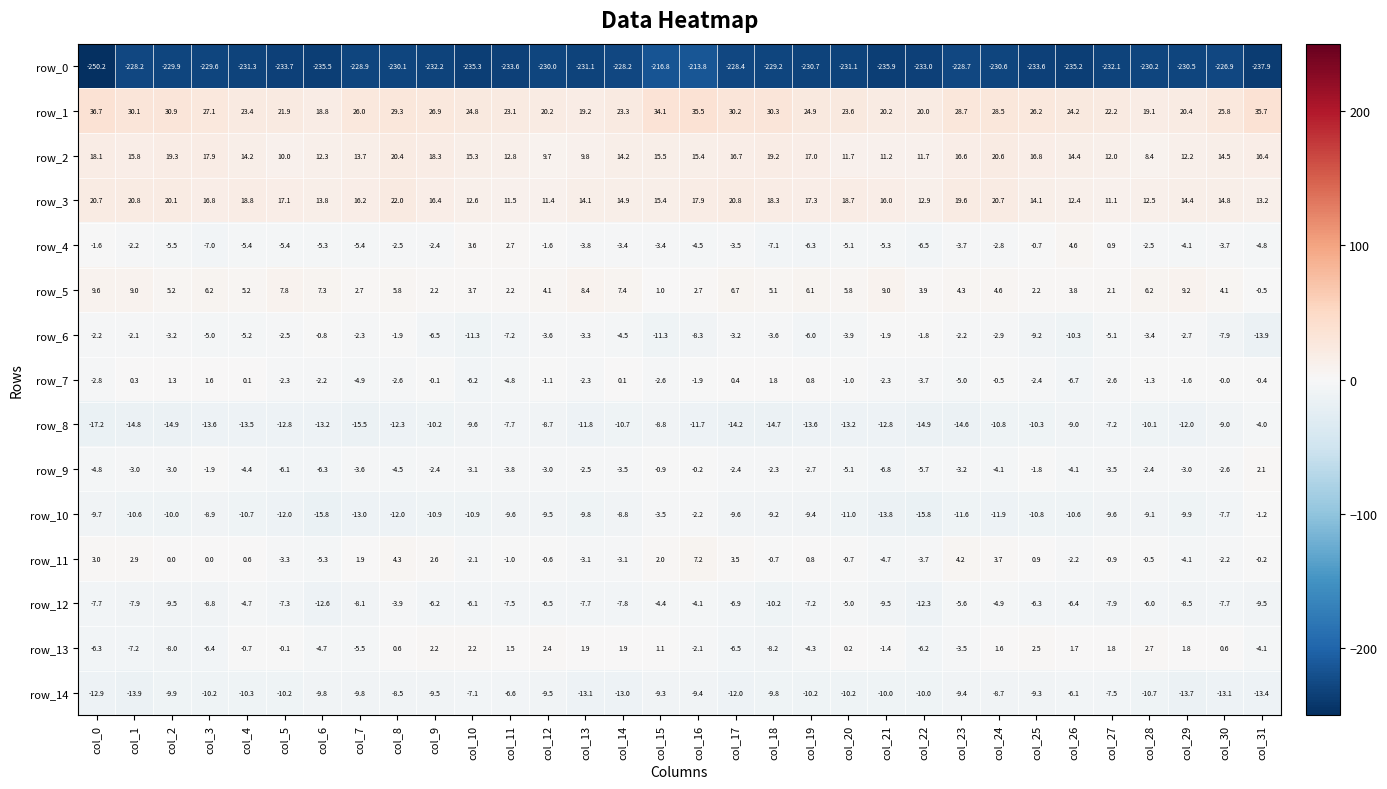

Rank the series at col_7 from highest to lowest value.

row_1, row_3, row_2, row_5, row_11, row_6, row_9, row_7, row_4, row_13, row_12, row_14, row_10, row_8, row_0